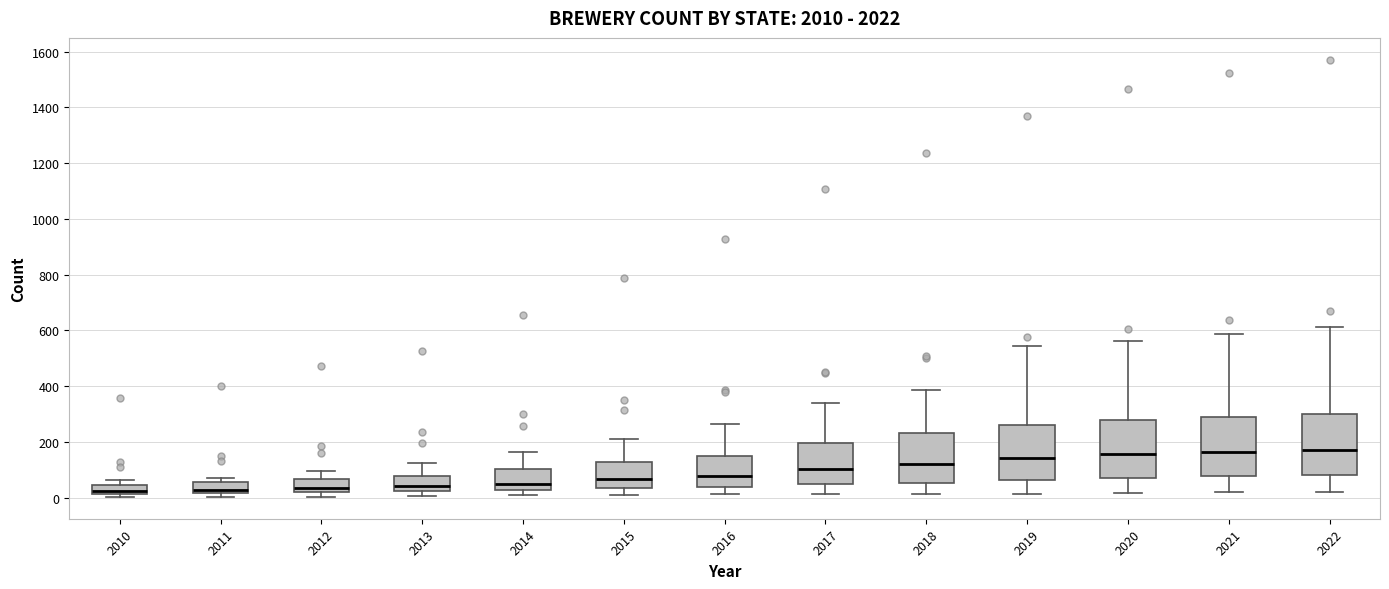

Reading left to right, transcribe this box plot: for each box, give where its median line is, the range the box spans, and where its two whiskers end, as read against the y-axis. The values are not printed on the chart, so give them approximately, as read against the axis.

2010: median 20 (just above the box's lower edge), box 20 to 40, whiskers 0 to 60
2011: median 20 (just above the box's lower edge), box 20 to 60, whiskers 0 to 80
2012: median 40, box 20 to 60, whiskers 0 to 100
2013: median 40, box 20 to 80, whiskers 0 to 120
2014: median 60, box 20 to 100, whiskers 20 (just below the box's lower edge) to 160
2015: median 60, box 40 to 120, whiskers 20 to 220
2016: median 80, box 40 to 160, whiskers 20 to 260
2017: median 100, box 60 to 200, whiskers 20 to 340
2018: median 120, box 60 to 240, whiskers 20 to 380
2019: median 140, box 60 to 260, whiskers 20 to 540
2020: median 160, box 60 to 280, whiskers 20 to 560
2021: median 160, box 80 to 300, whiskers 20 to 580
2022: median 180, box 80 to 300, whiskers 20 to 620